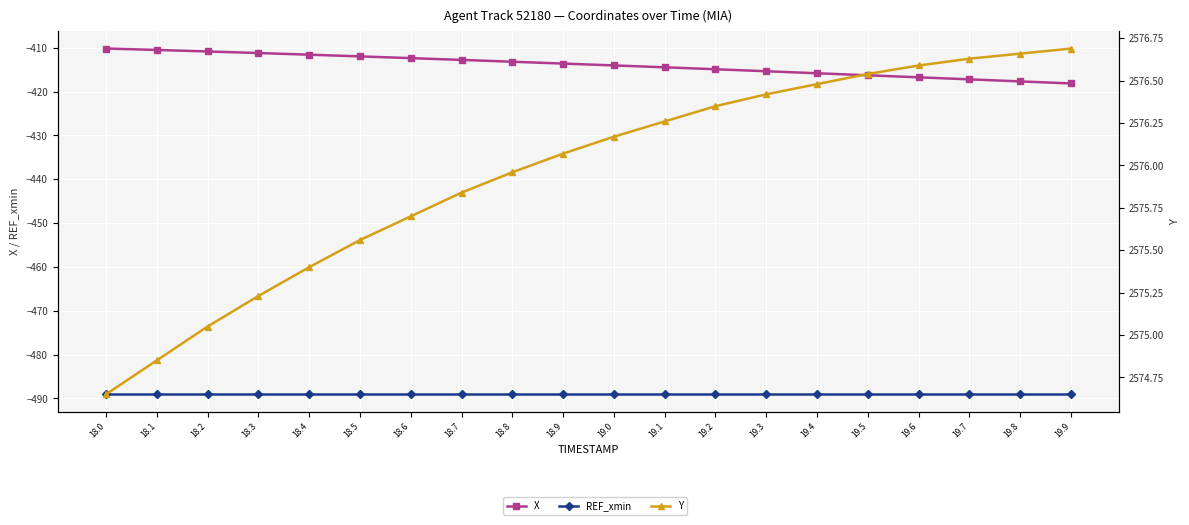

Which has a higher value, 19.9 or 19.0?

19.0